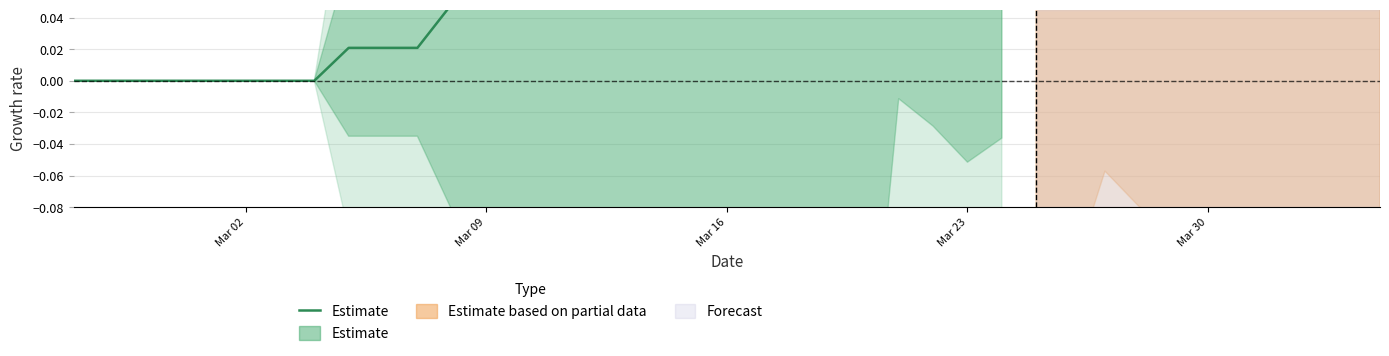

How many values are above zero?

20